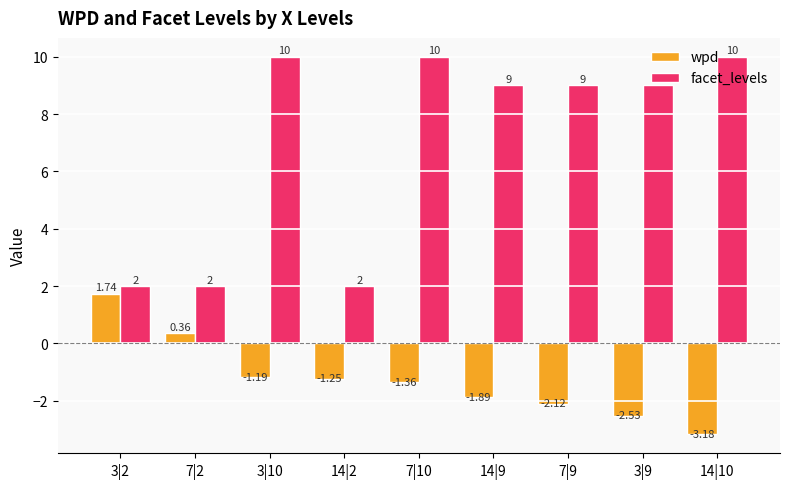

Which series changed the most between 3|10 and 7|10?

wpd